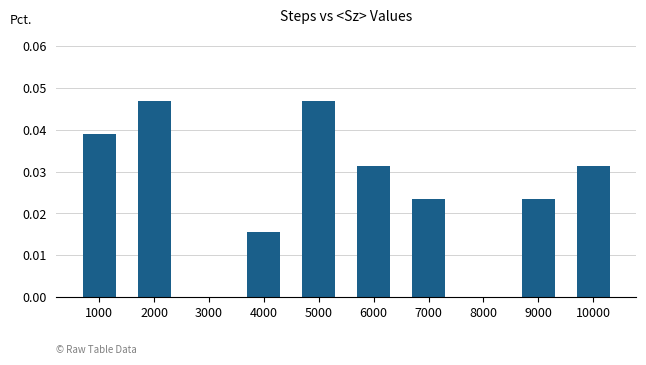

Count the number of categories in the chart.

10